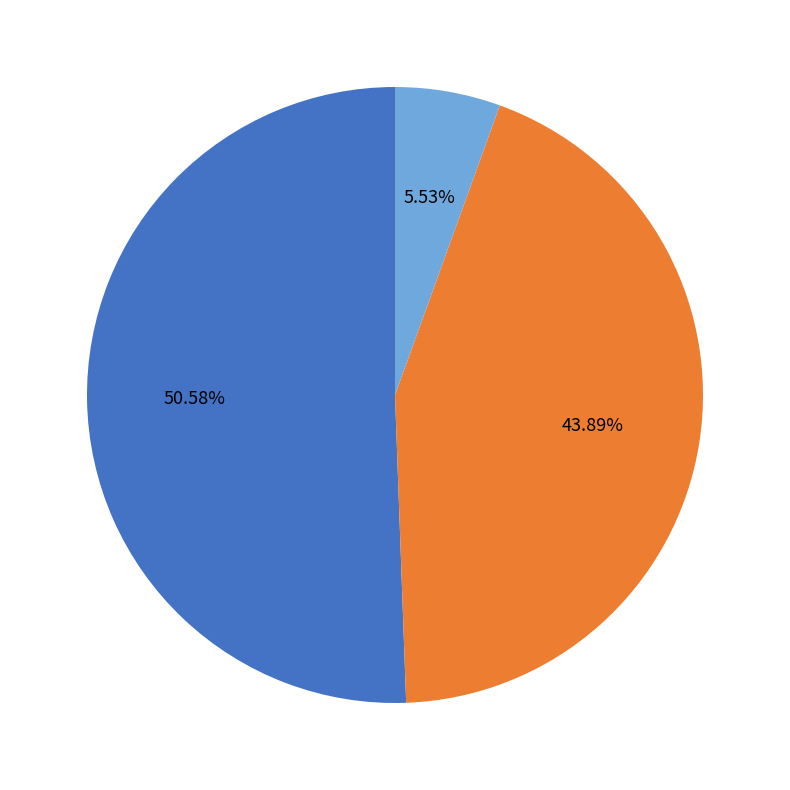

Is there a majority slice in this chart?

Yes